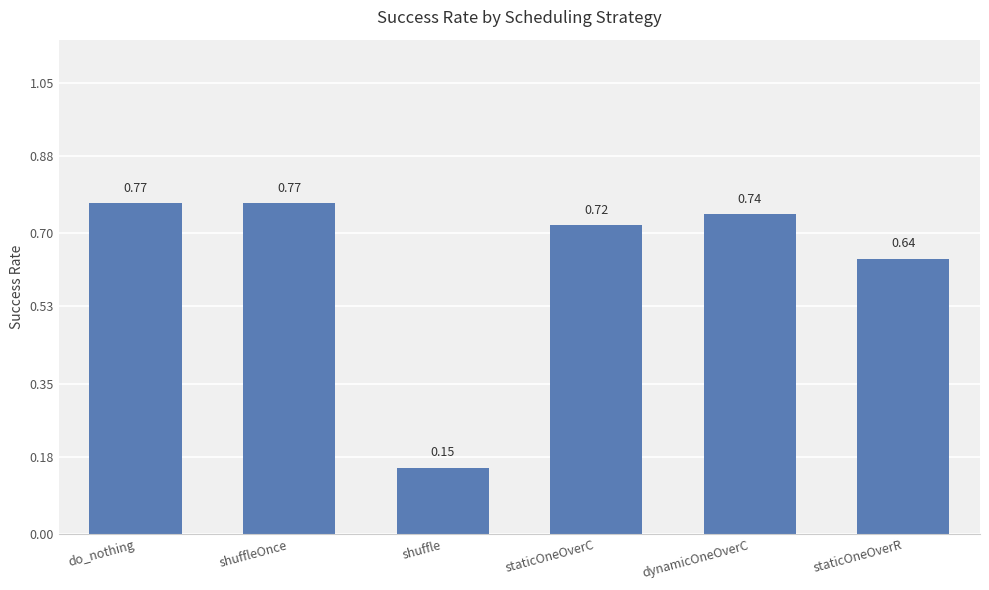

What is the label of the 3rd bar from the left?

shuffle